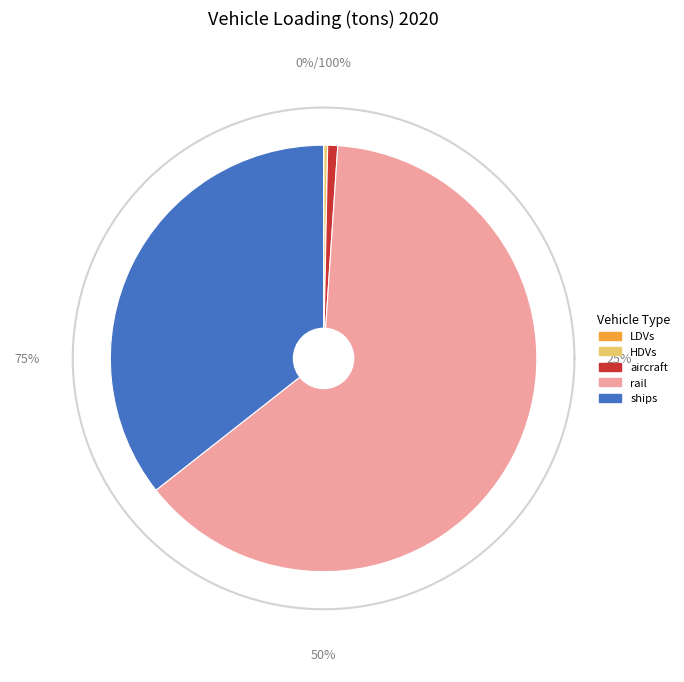

What percentage is NOT represented by LDVs?

100.0%